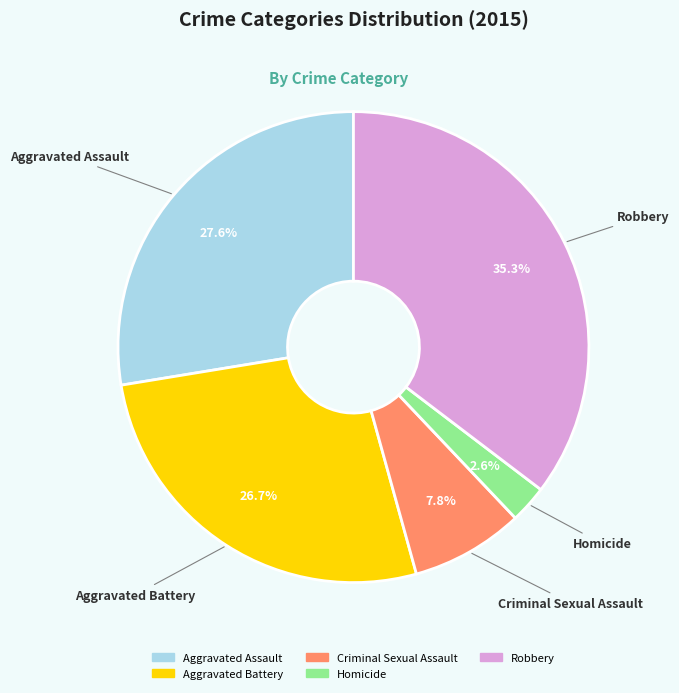

Which category has the smallest portion of the pie?

Homicide